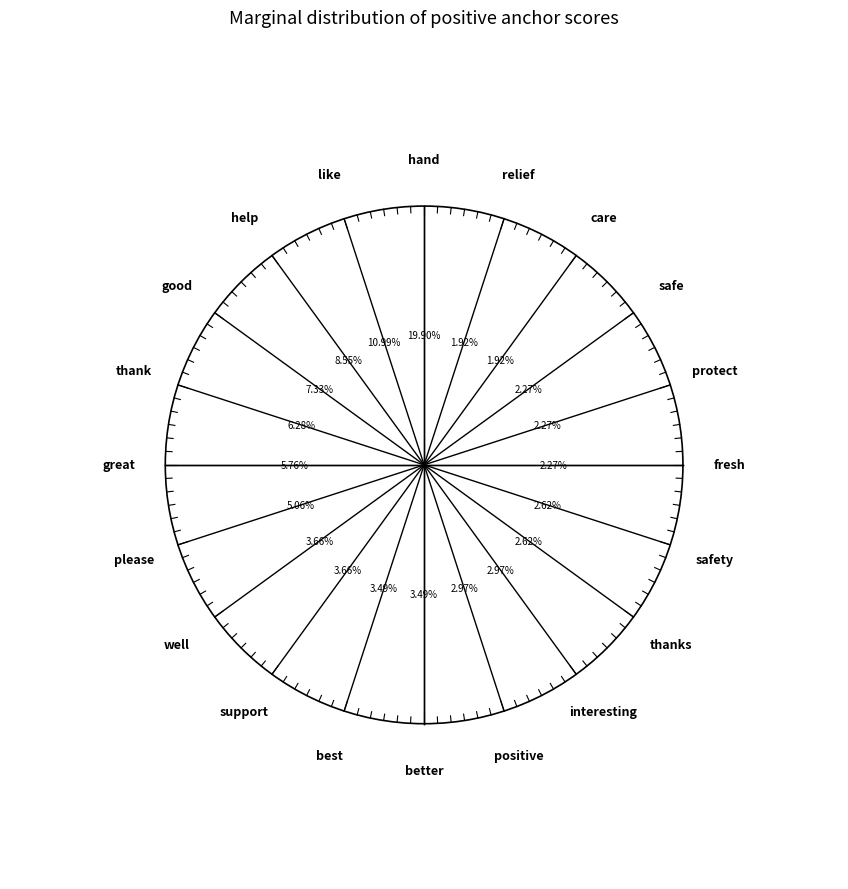

The relief slice represents 2% of the pie. True or false?

True